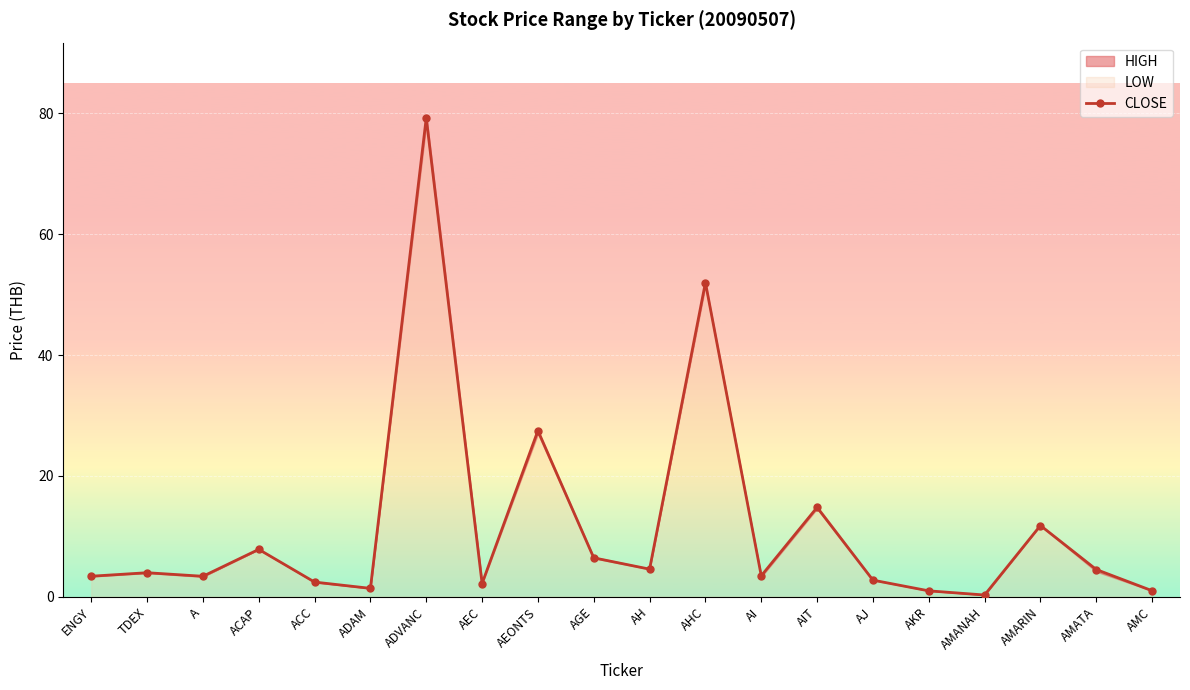

True or false: the data shows 0.4 at AMANAH.

False